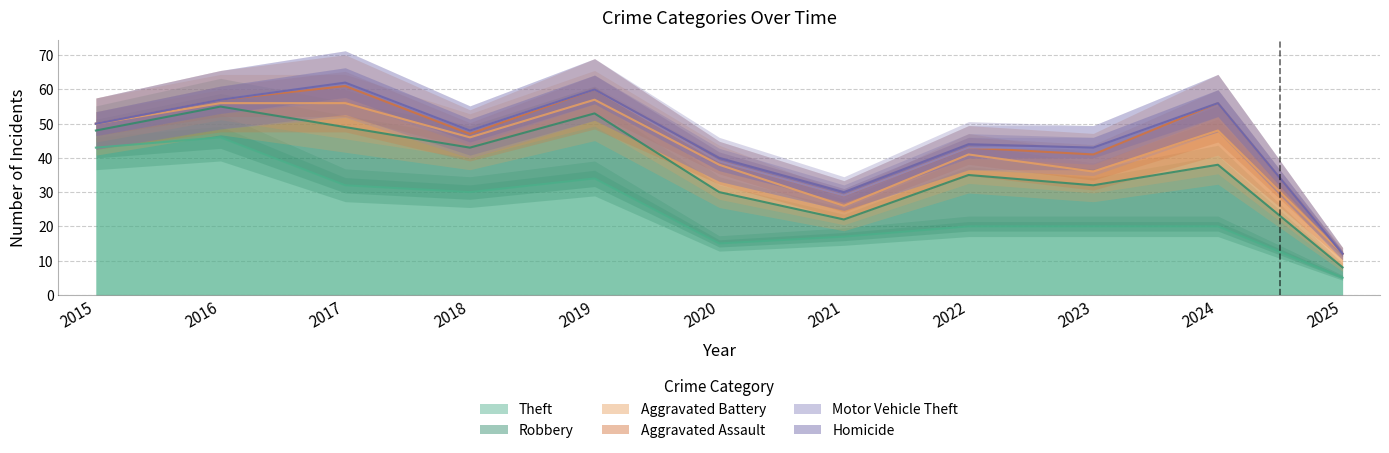

Which category has the lowest value across all series?

2015